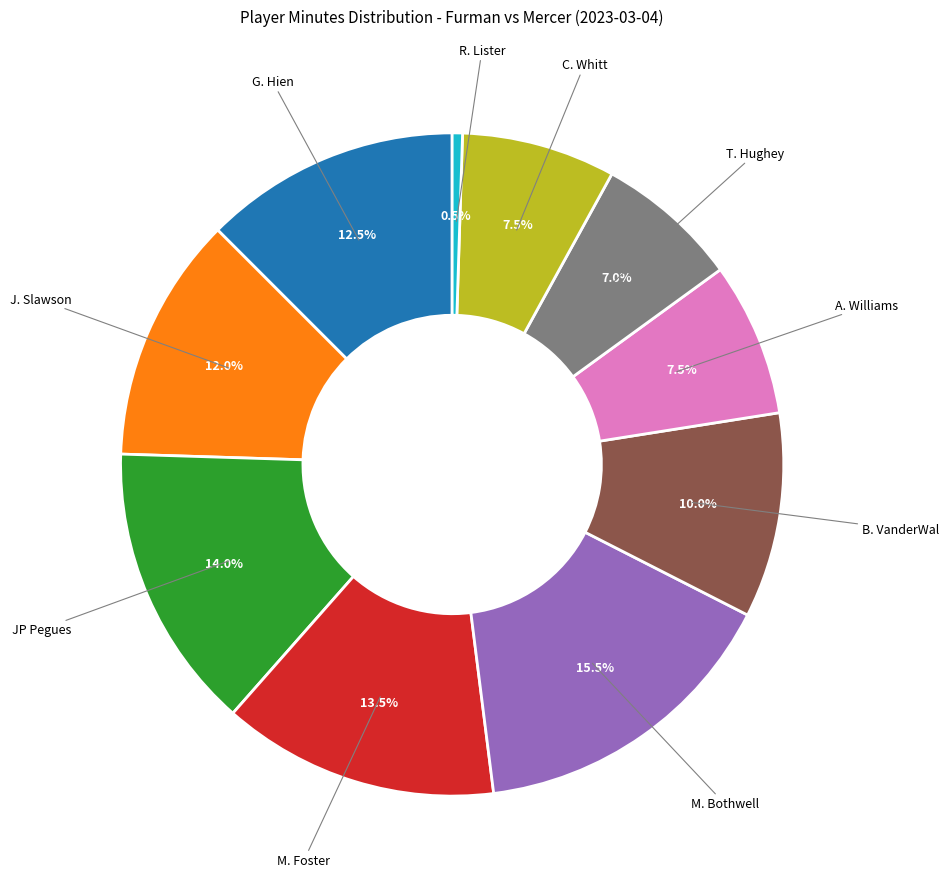

How many segments does this pie chart have?

10